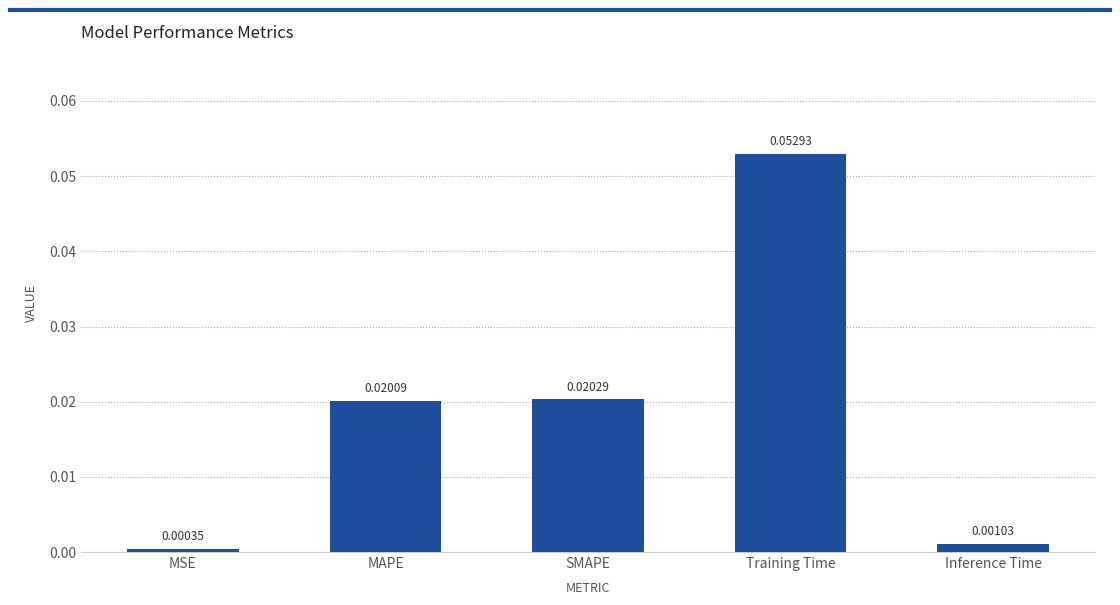

Is it true that the value at Training Time is 0.0?

False